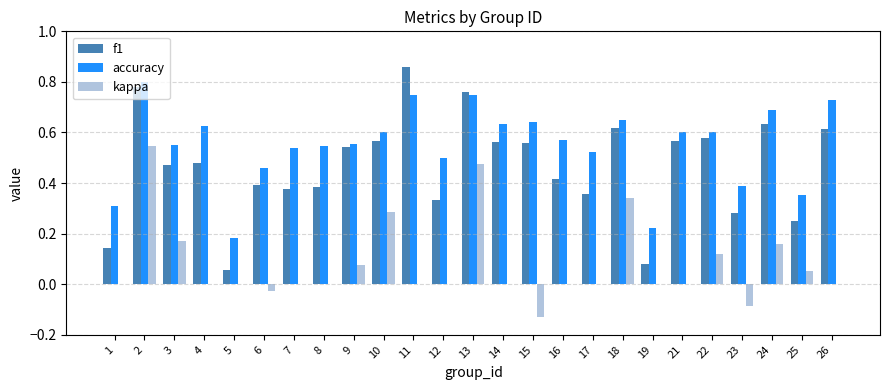

Which series has the largest total across all categories?

accuracy